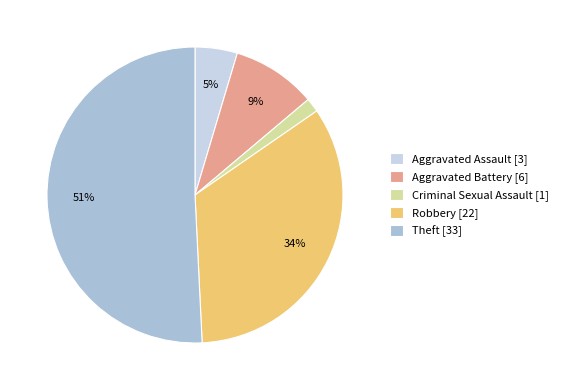

Which has a higher value, Aggravated Battery [6] or Aggravated Assault [3]?

Aggravated Battery [6]